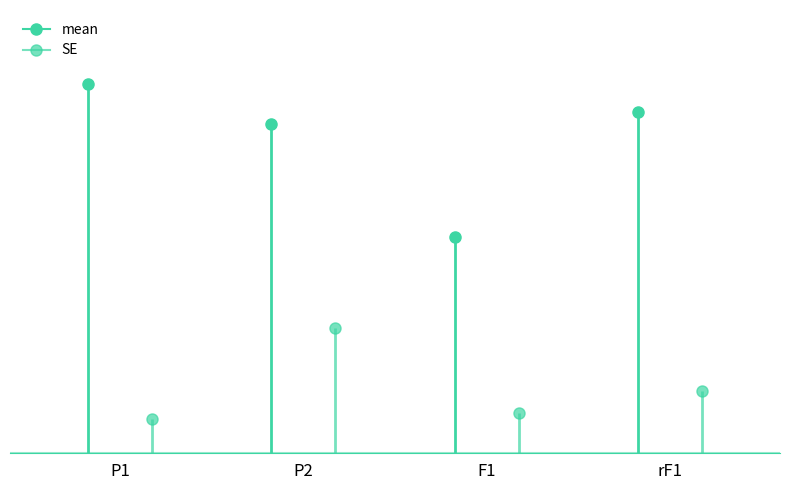

What is the difference between the maximum and minimum values in the SE series?

1.6